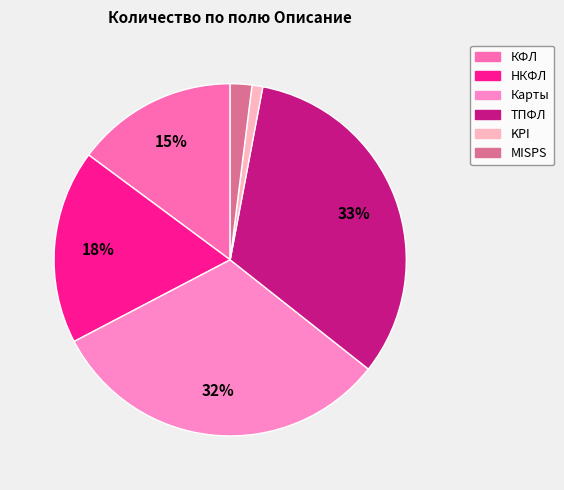

How many slices are in this pie chart?

6